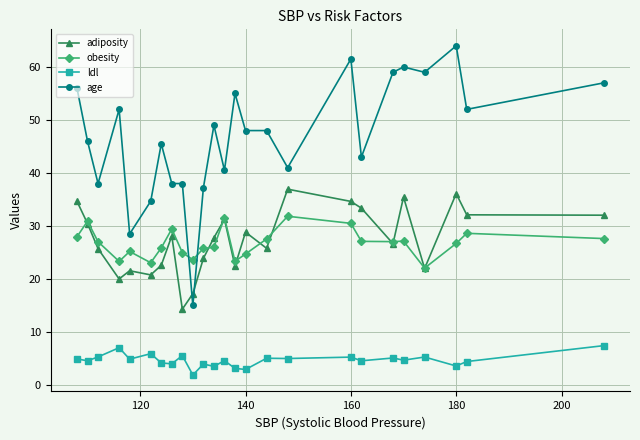

What is the value of the obesity point at the 13th from the left?

31.6